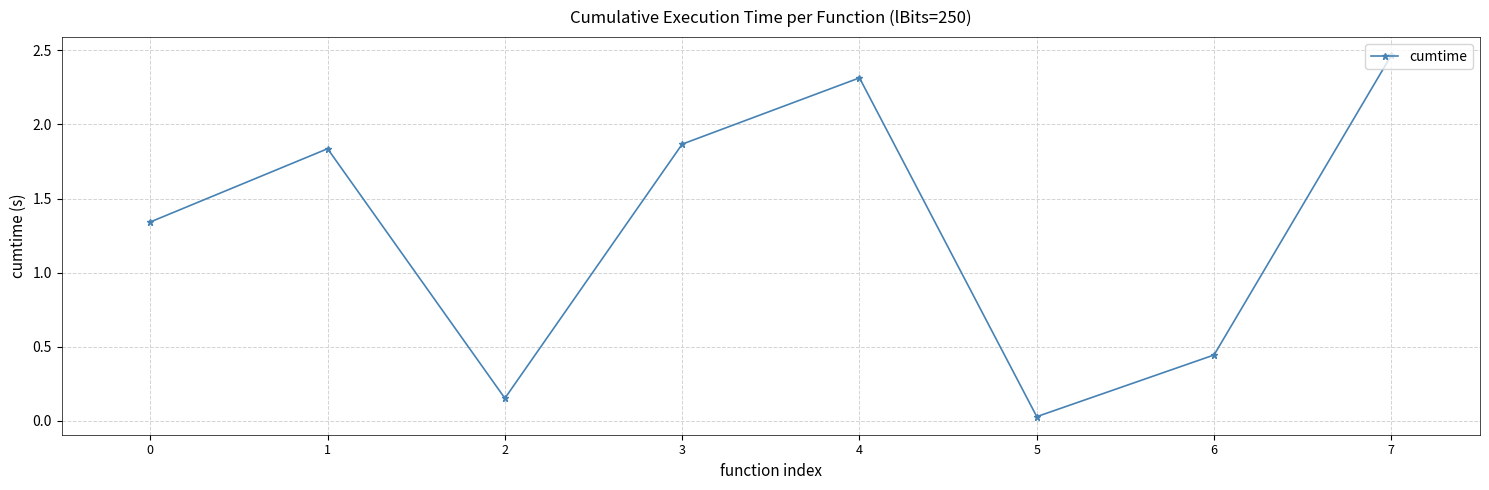

Which category has the highest value across all series?

7